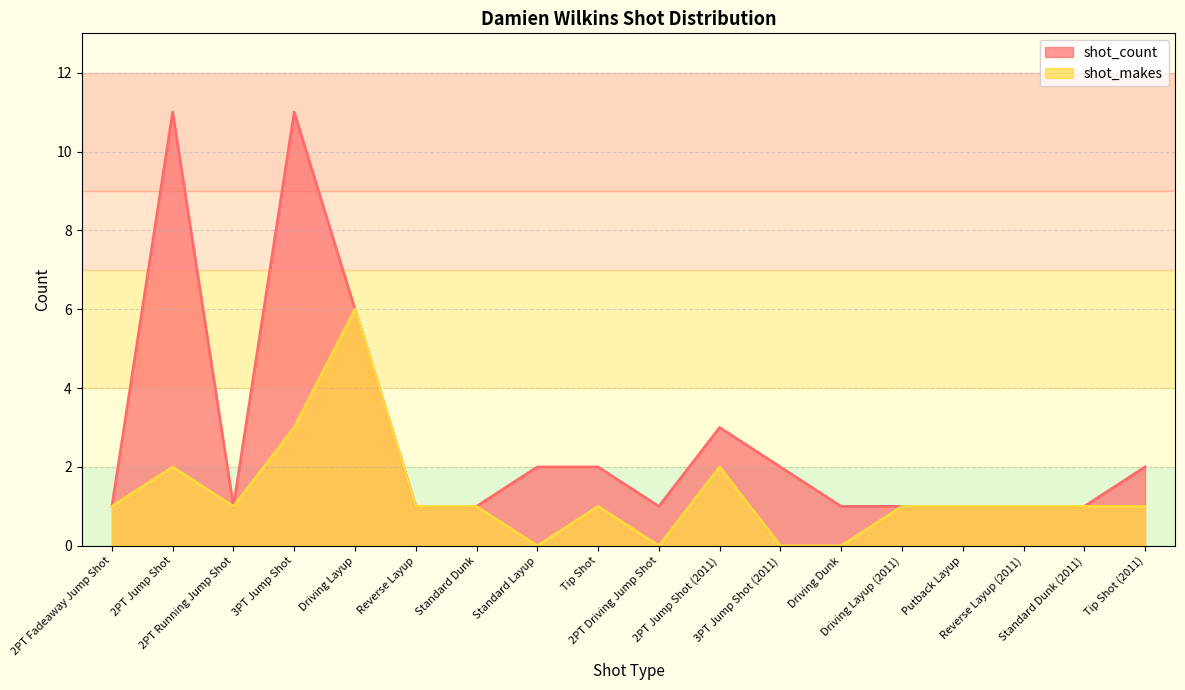

What position from the left is 2PT Driving Jump Shot?

10